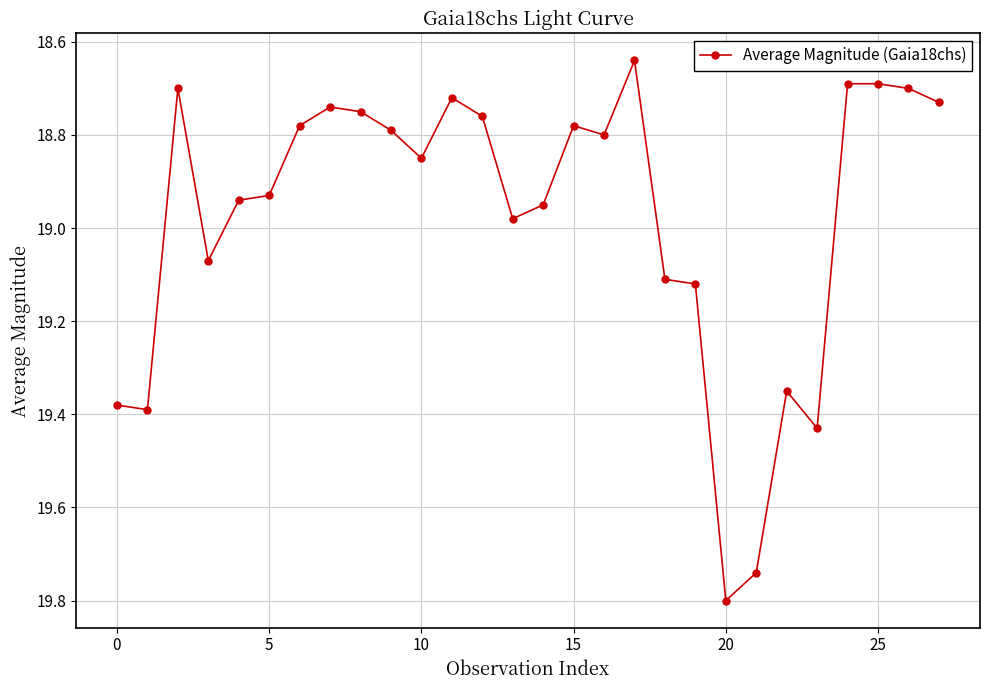

What is the maximum value shown in the chart?

19.8